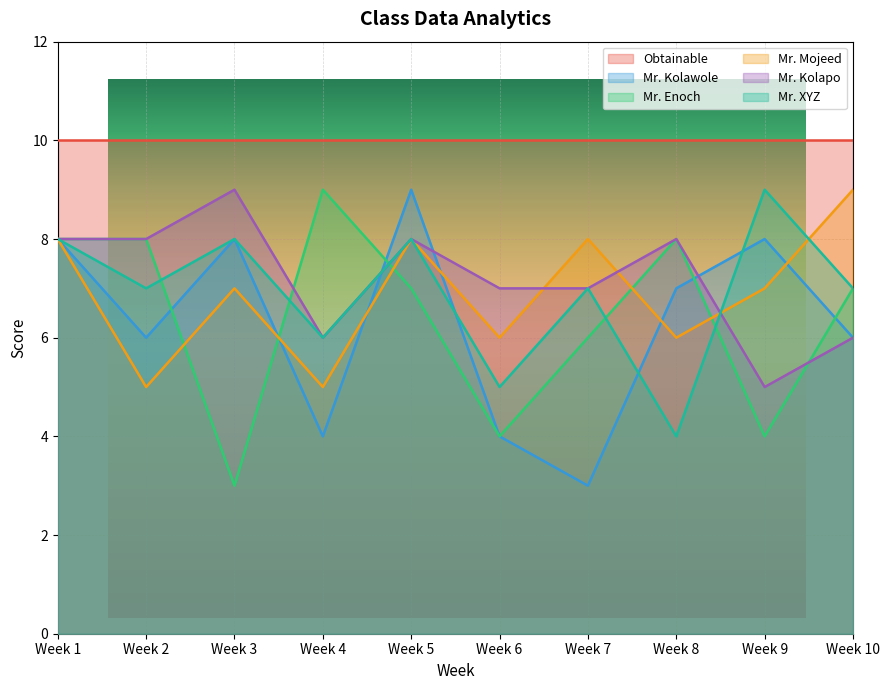

Does the chart display data point markers on the line(s)?

No